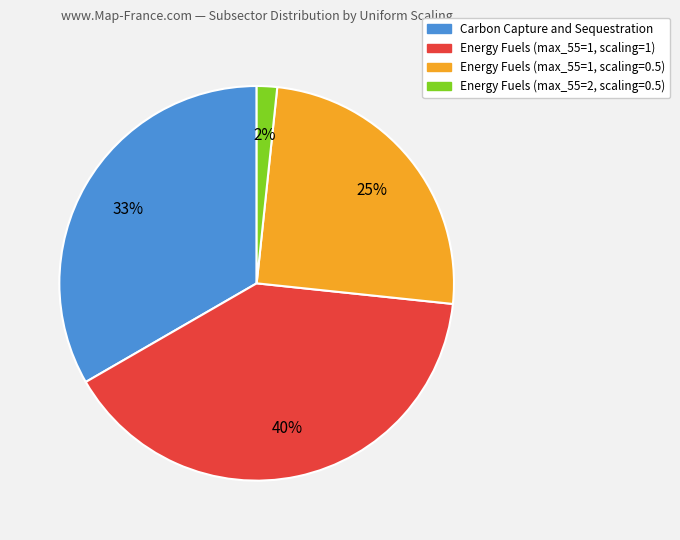

Do Energy Fuels (max_55=2, scaling=0.5) and Carbon Capture and Sequestration together represent more than half of the pie?

No